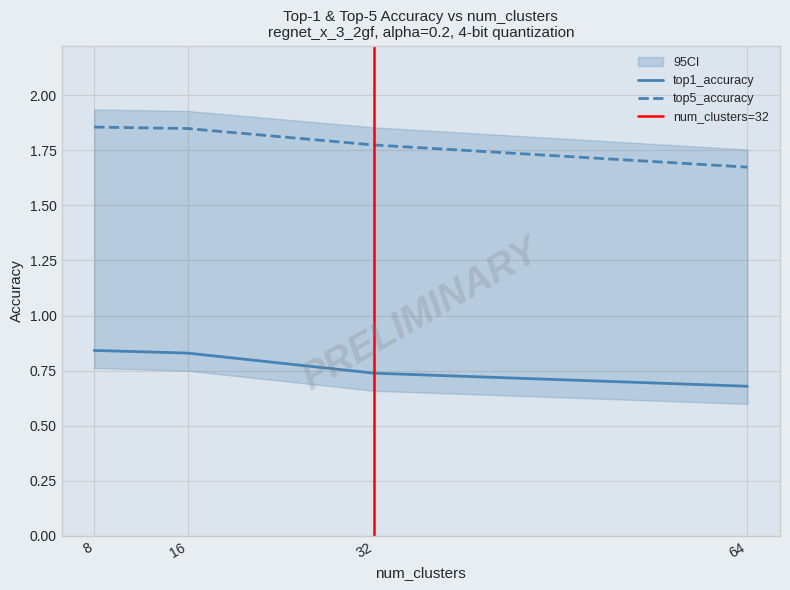

At which label is top1_accuracy closest to 0?

64